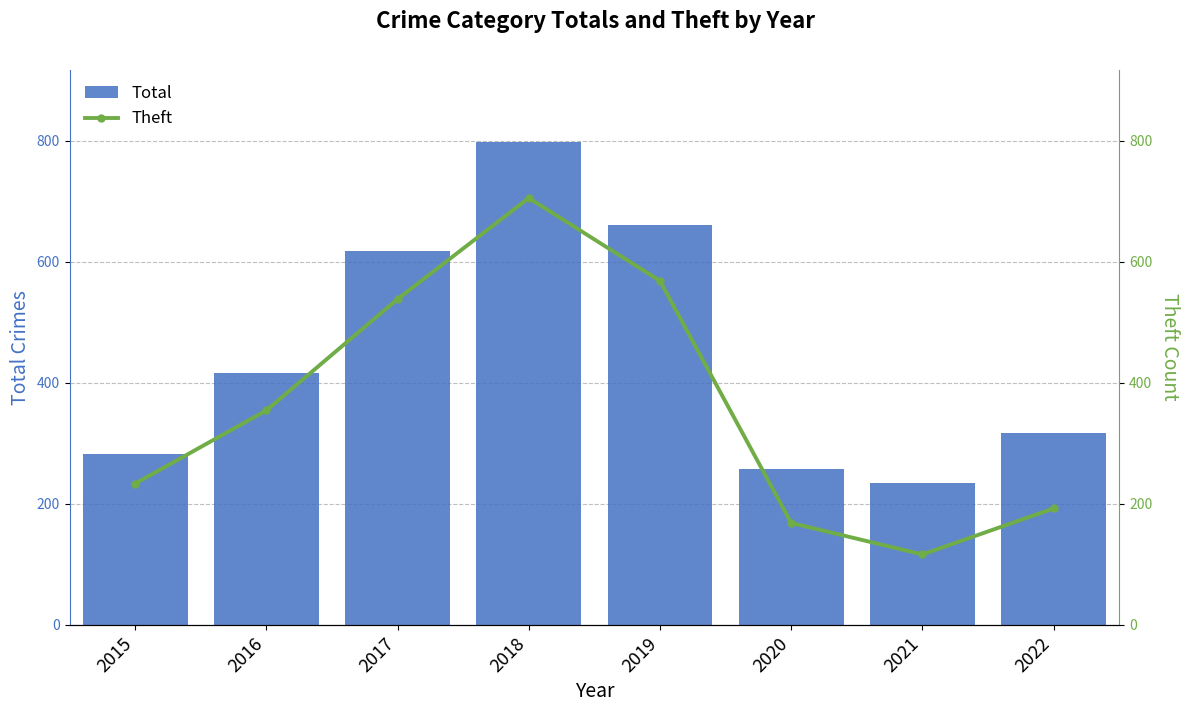

The Theft series shows 1194 at 2018. True or false?

False